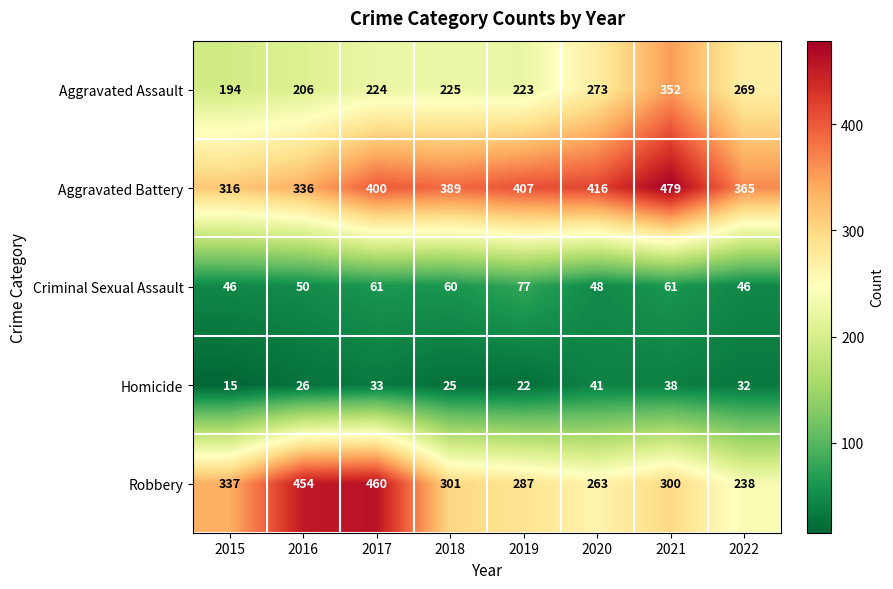

What is the difference between the highest and lowest values at 2015?

322